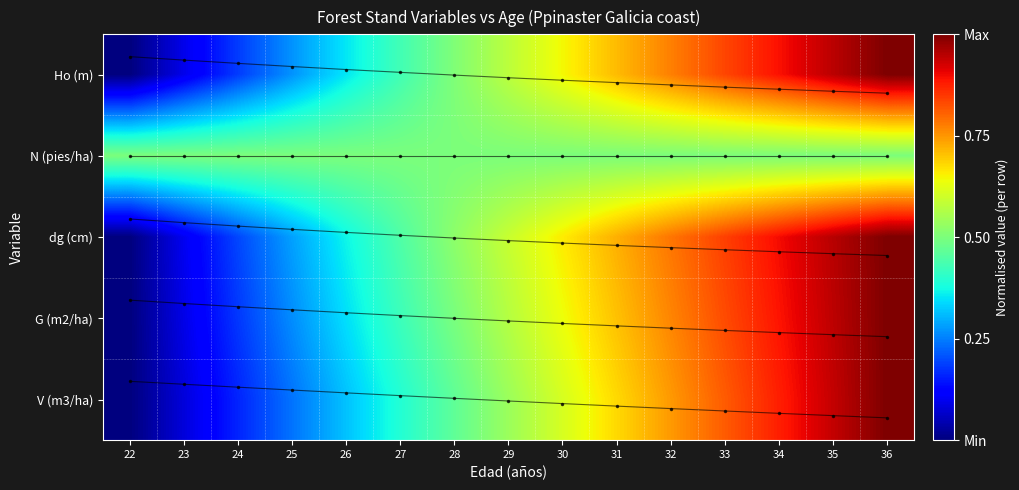

At which category is the sum across all series the highest?

36